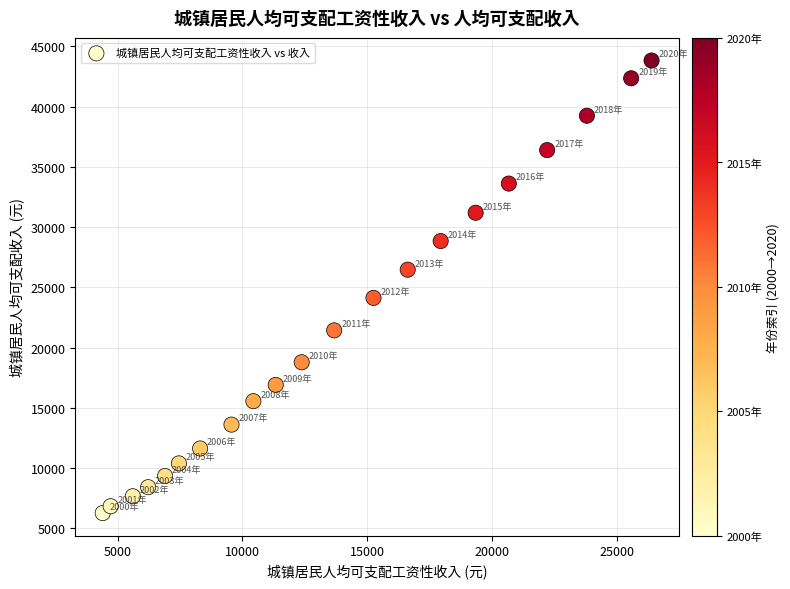

What Y value in the scatter plot is closest to 25045?

24127